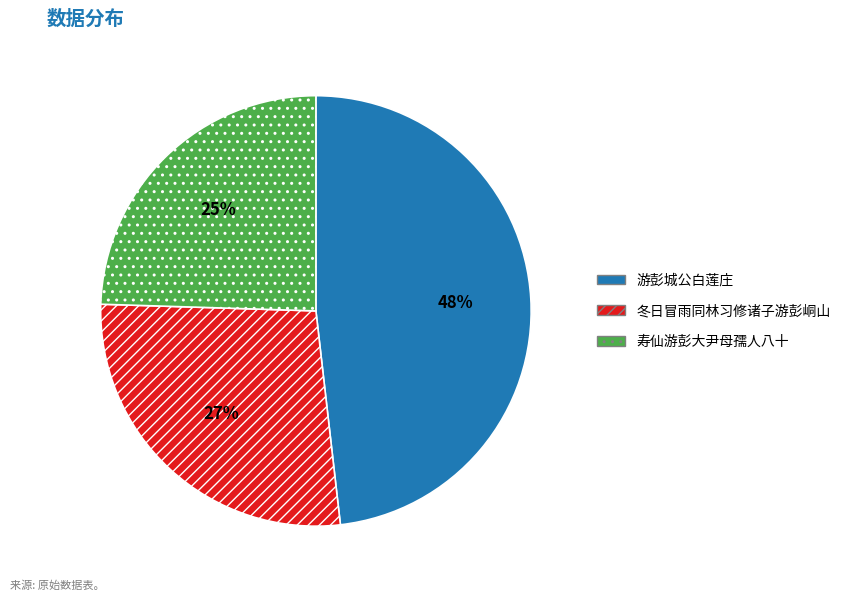

To the nearest percent, what percentage of the pie is 游彭城公白莲庄?

48%